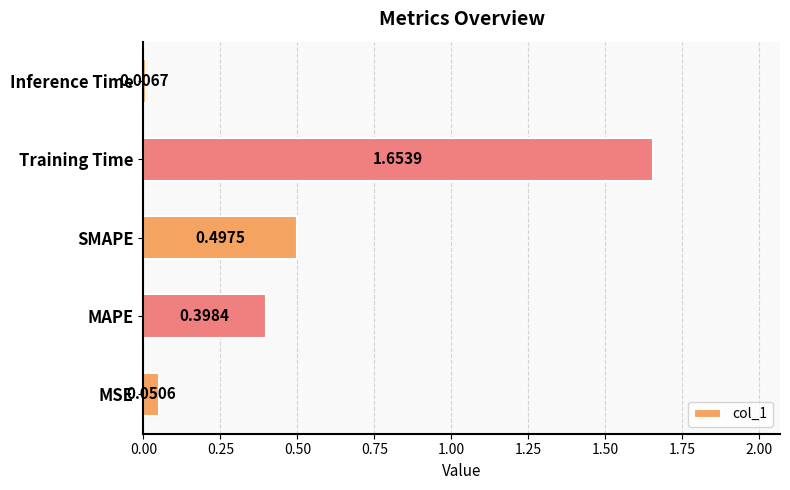

Between MSE and SMAPE, which is larger?

SMAPE